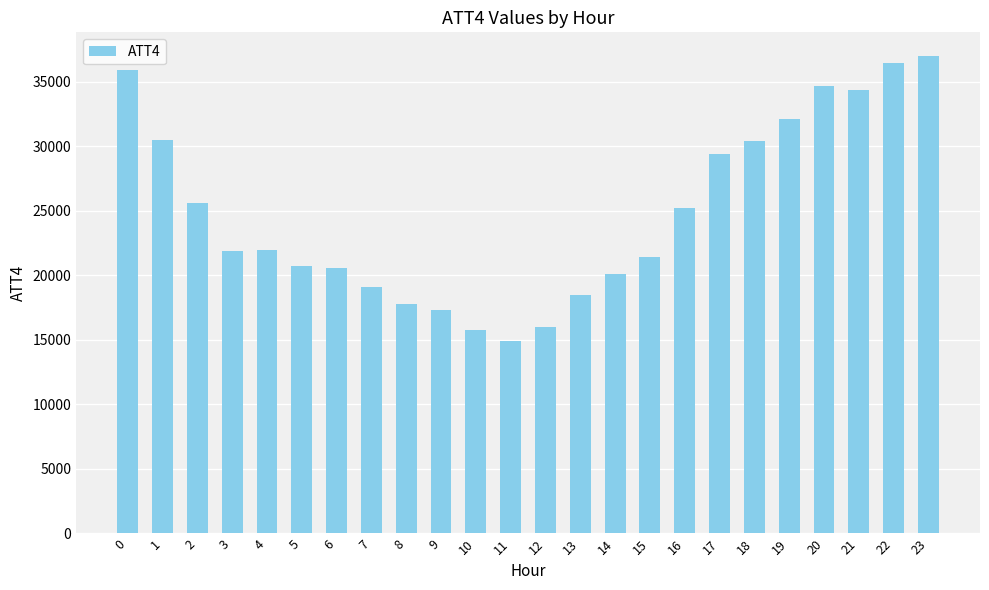

What is the value of the 17th bar from the left?

25200